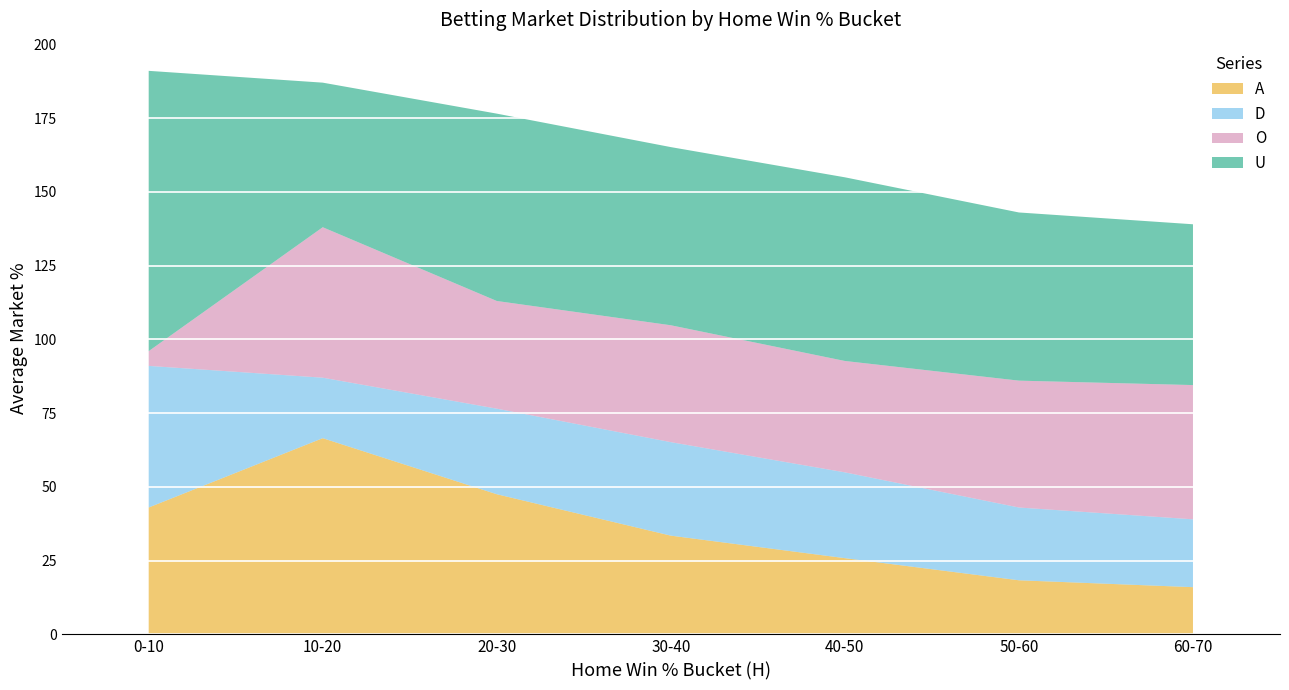

At which category does D reach its first local valley?

1